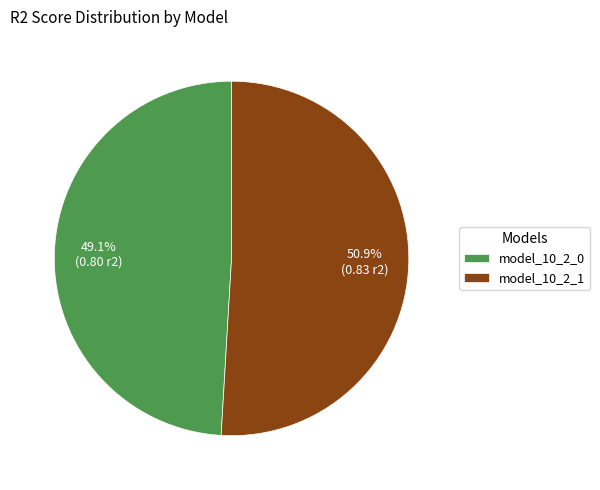

What percentage is the model_10_2_0 slice, to the nearest percent?

49%